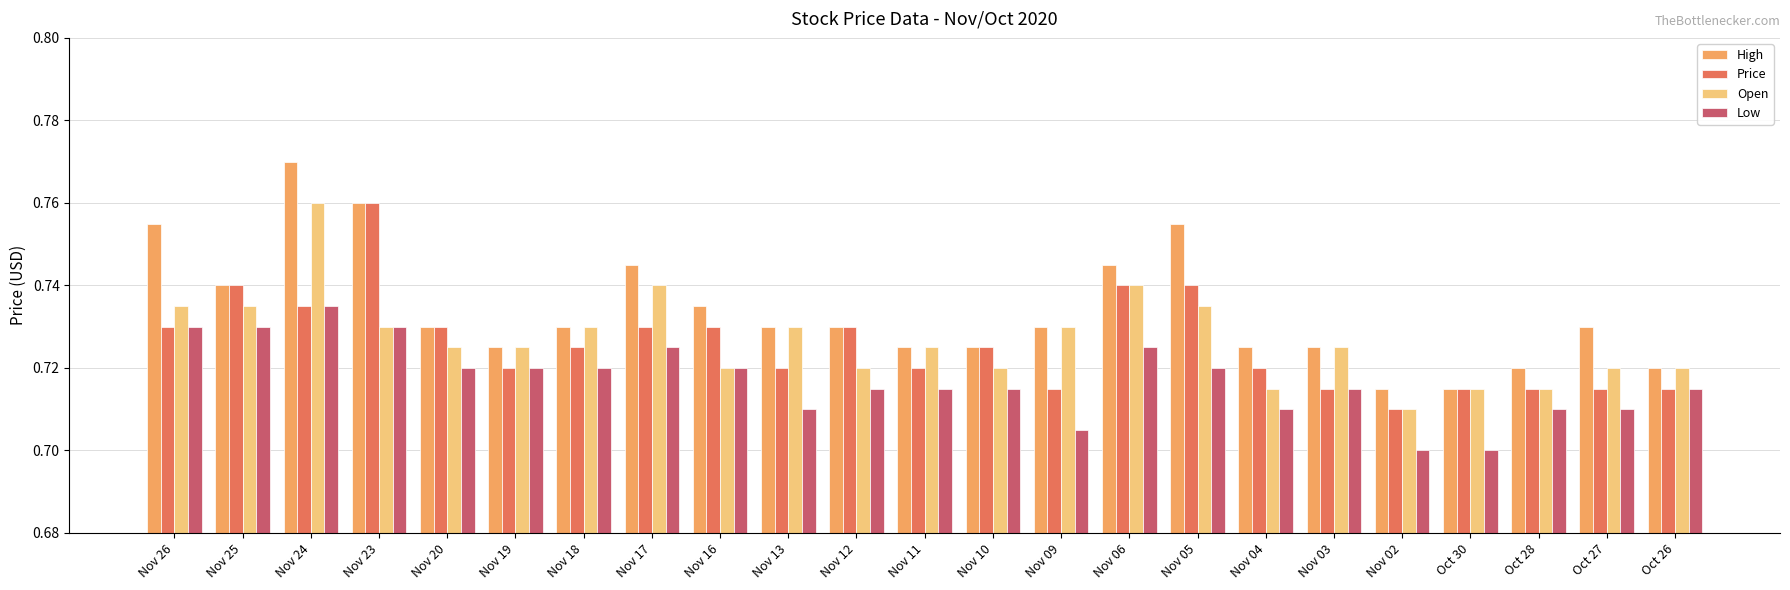

True or false: Low has a value of 0.5 at Nov 05.

False